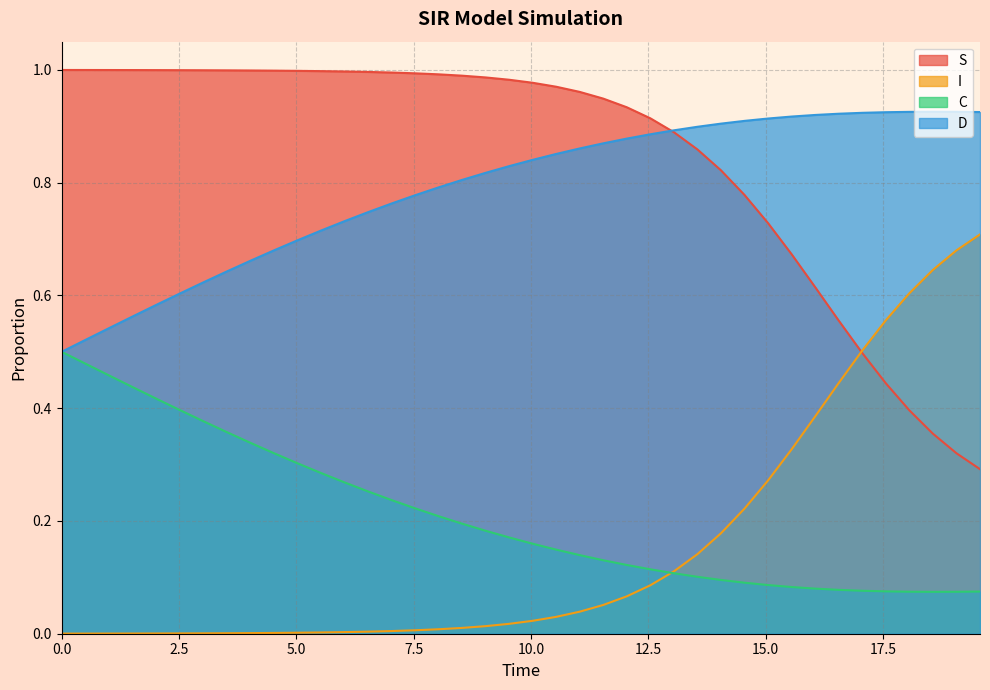

True or false: D and I intersect in this chart.

False